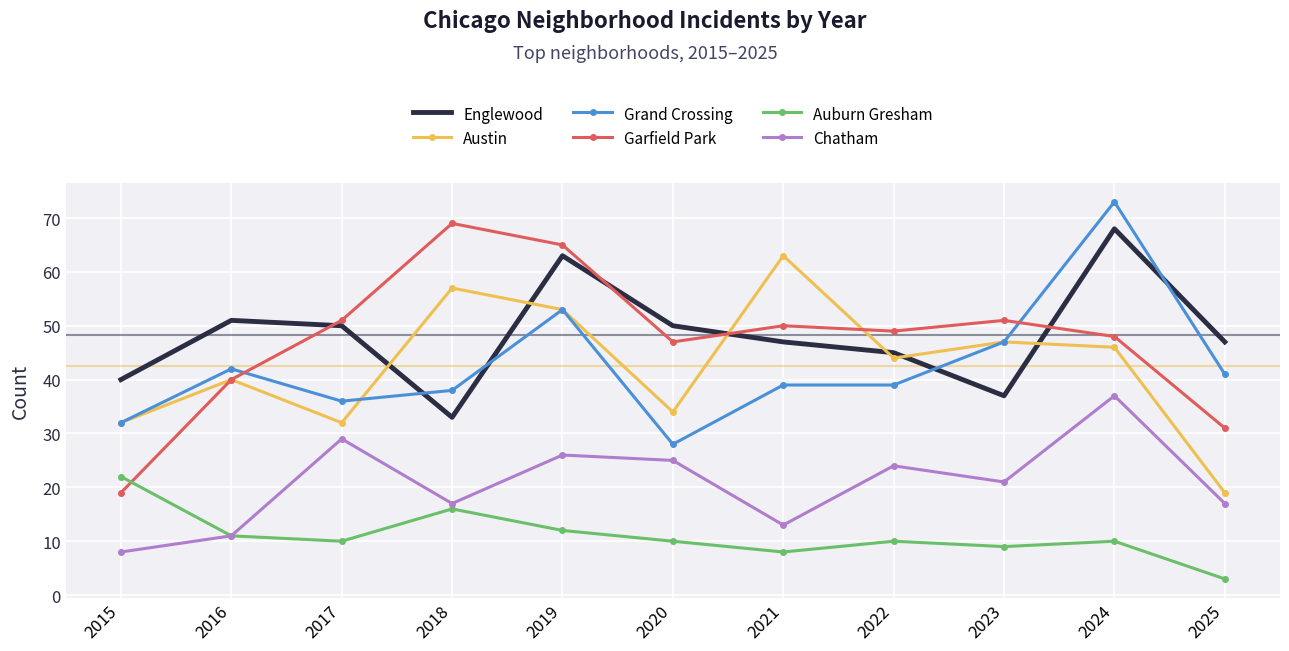

Which series changed the most between 2015 and 2022?

Garfield Park